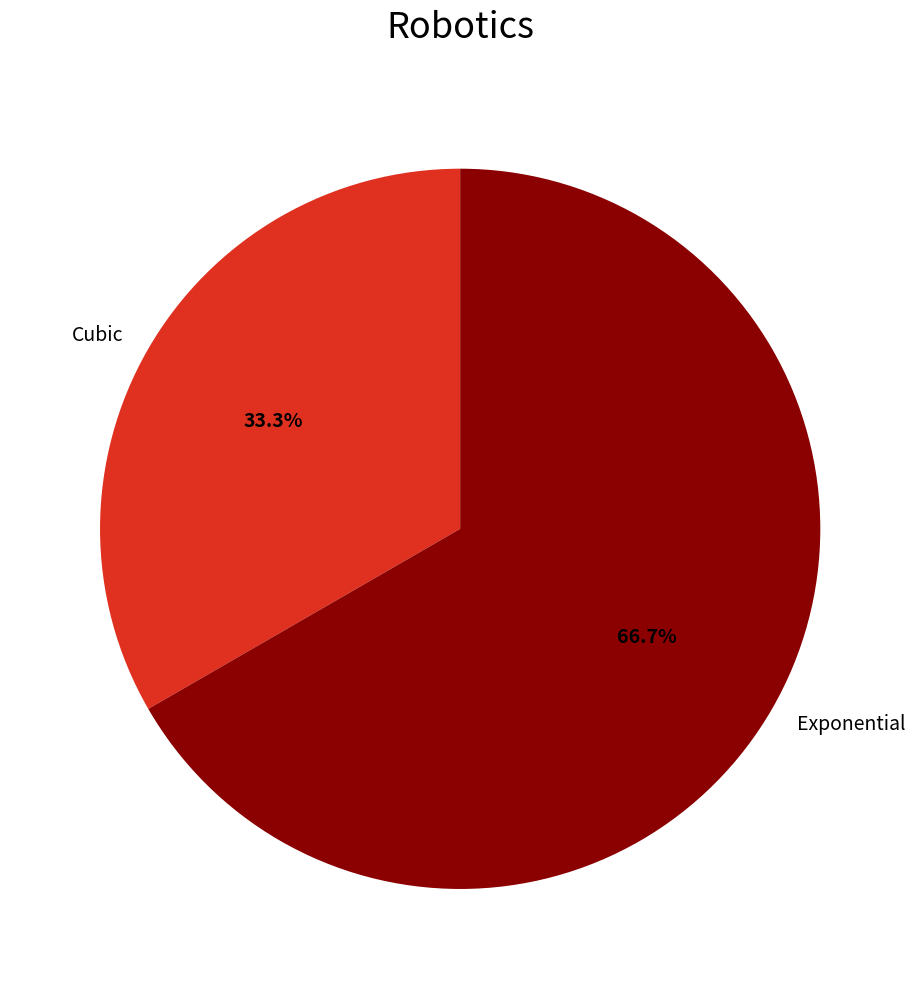

Which slice is the smallest?

Cubic